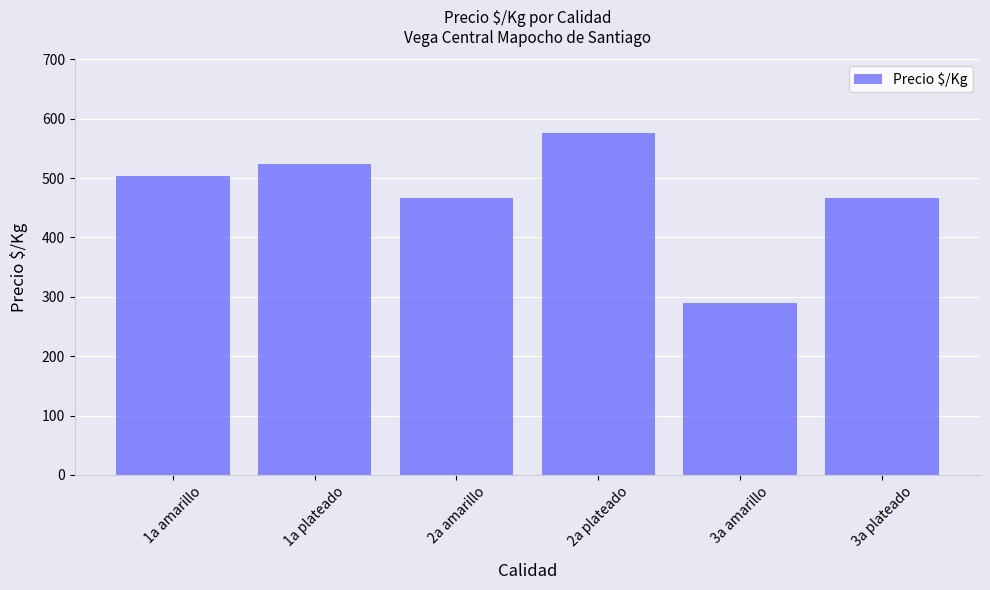

What is the change in value from 1a plateado to 2a amarillo?

-57.0